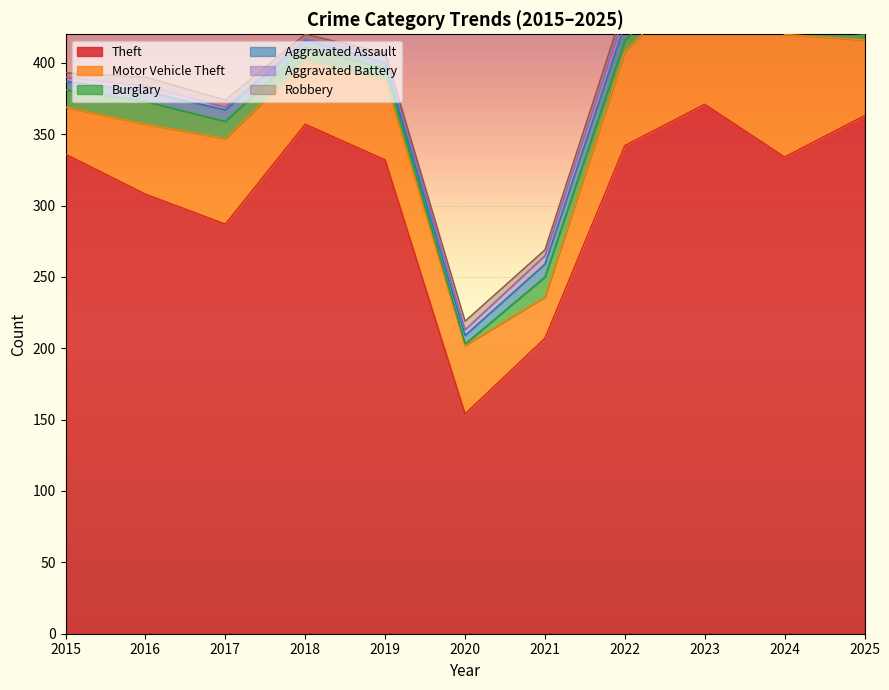

What is the average value of the Theft series?

308